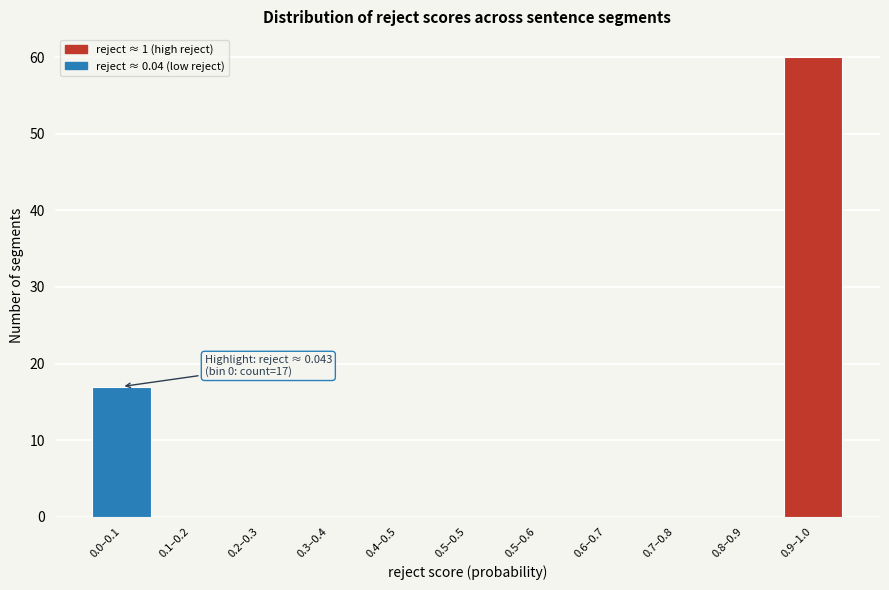

Reading left to right, what are all the values shown in this chart?

0.0–0.1=17	0.1–0.2=0	0.2–0.3=0	0.3–0.4=0	0.4–0.5=0	0.5–0.5=0	0.5–0.6=0	0.6–0.7=0	0.7–0.8=0	0.8–0.9=0	0.9–1.0=60